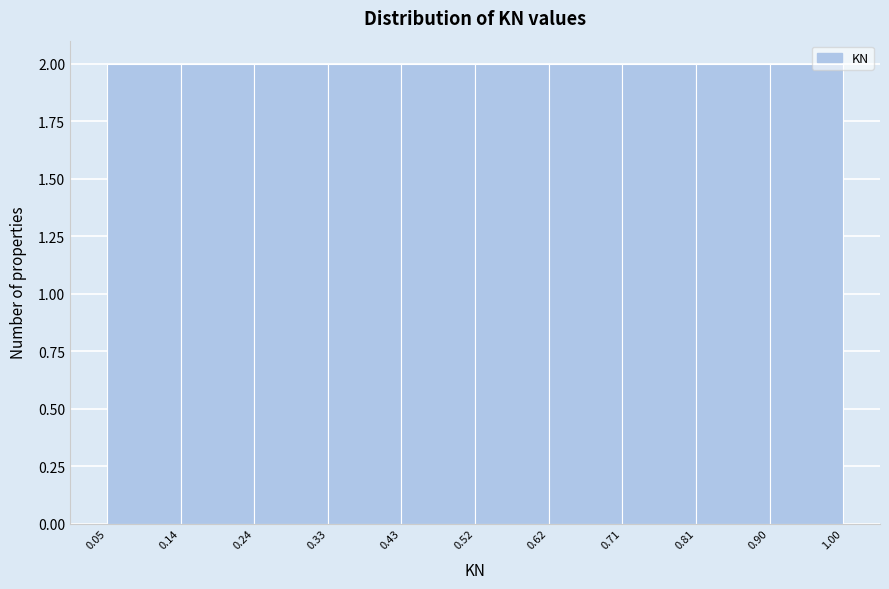

Reading left to right, transcribe this chart: for each bar, give the range it covers on the x-axis and its height. The values are not printed on the chart, so give them approximately, as read against the axis.

0.05 to 0.14: 2
0.14 to 0.24: 2
0.24 to 0.33: 2
0.33 to 0.43: 2
0.43 to 0.52: 2
0.52 to 0.62: 2
0.62 to 0.71: 2
0.71 to 0.81: 2
0.81 to 0.90: 2
0.90 to 1.00: 2